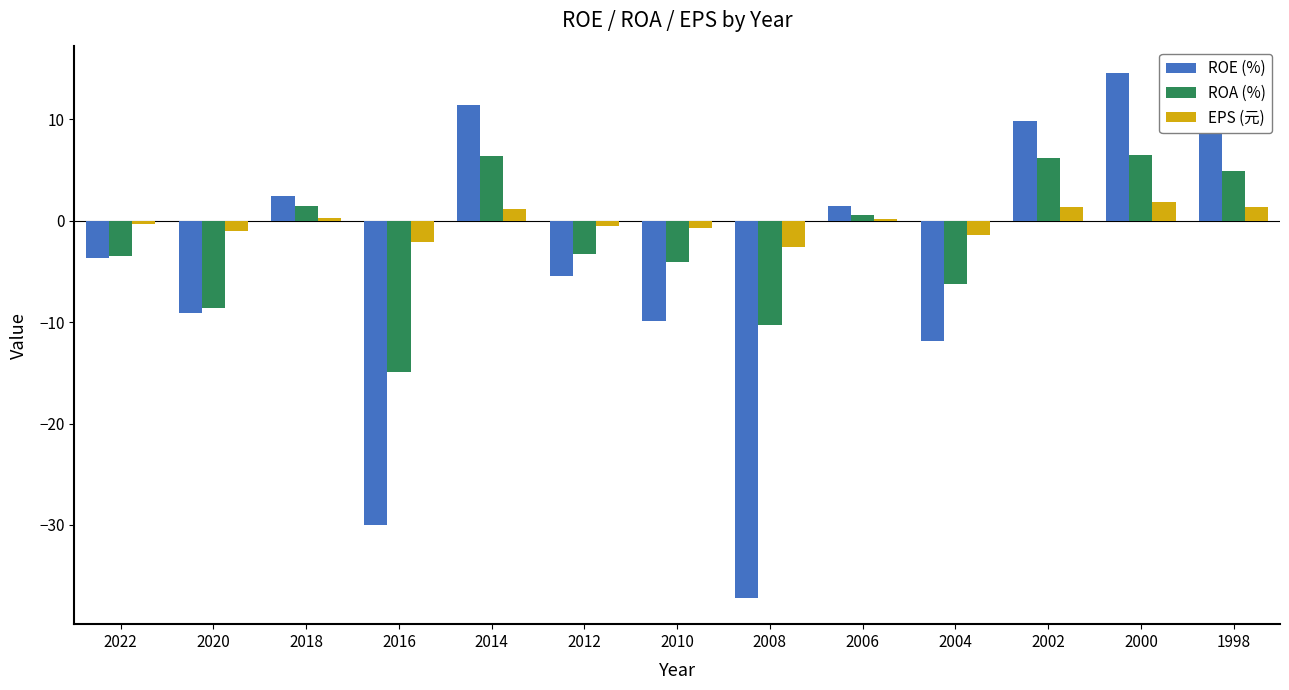

What is the sum of all ROA (%) values?

-24.8